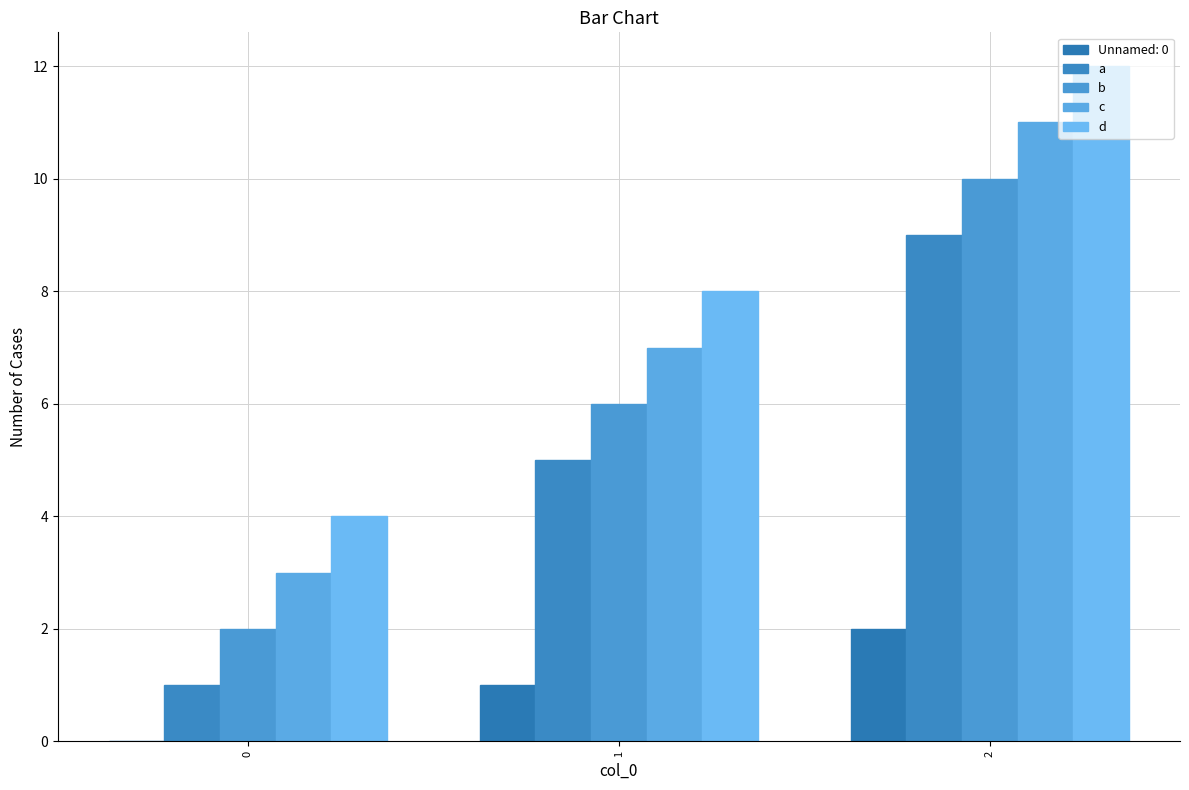

How many distinct data groups are displayed?

5